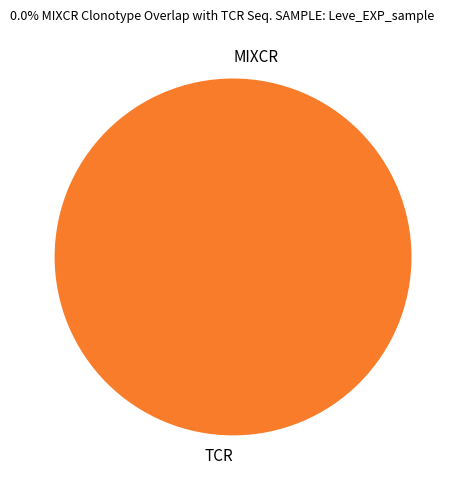

The TCR slice represents 100% of the pie. True or false?

True